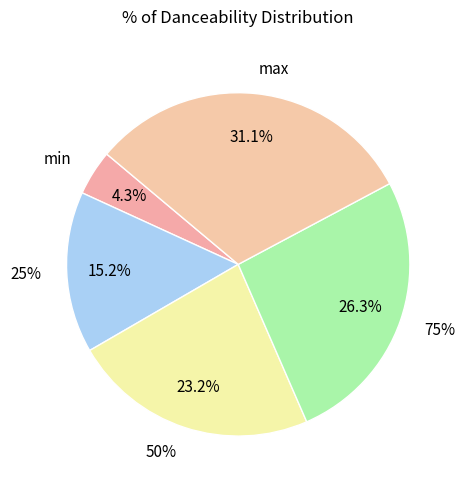

Is the sum of min and max greater than half?

No